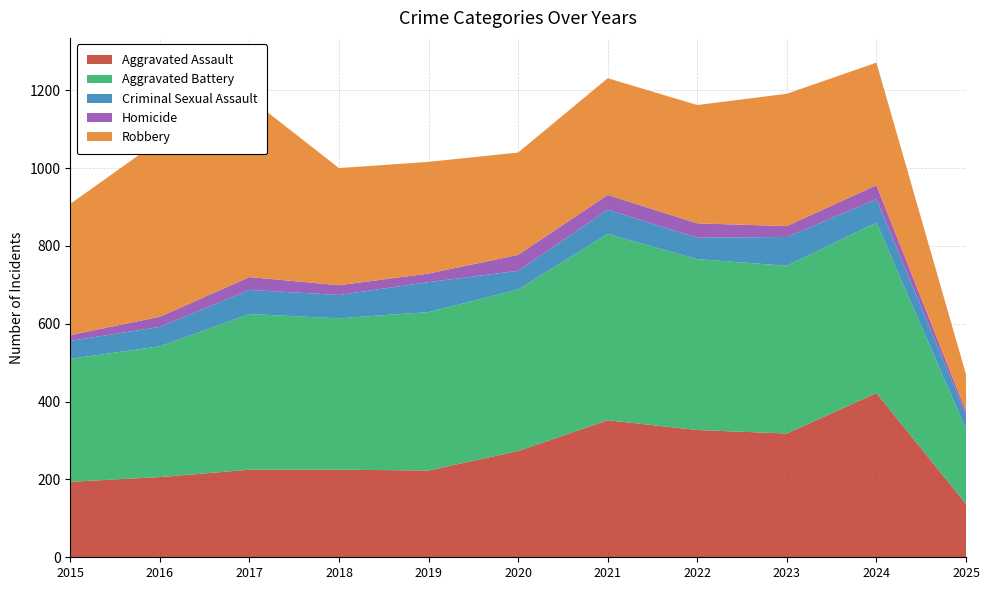

Reading right to left, extract all data points from this chart.

Aggravated Assault: 137	422	318	327	352	273	223	225	225	206	194
Aggravated Battery: 192	438	431	439	479	415	407	389	400	336	316
Criminal Sexual Assault: 37	60	74	55	62	48	77	60	62	50	46
Homicide: 9	36	28	37	38	41	22	25	33	26	15
Robbery: 95	315	340	304	300	263	287	301	460	454	337